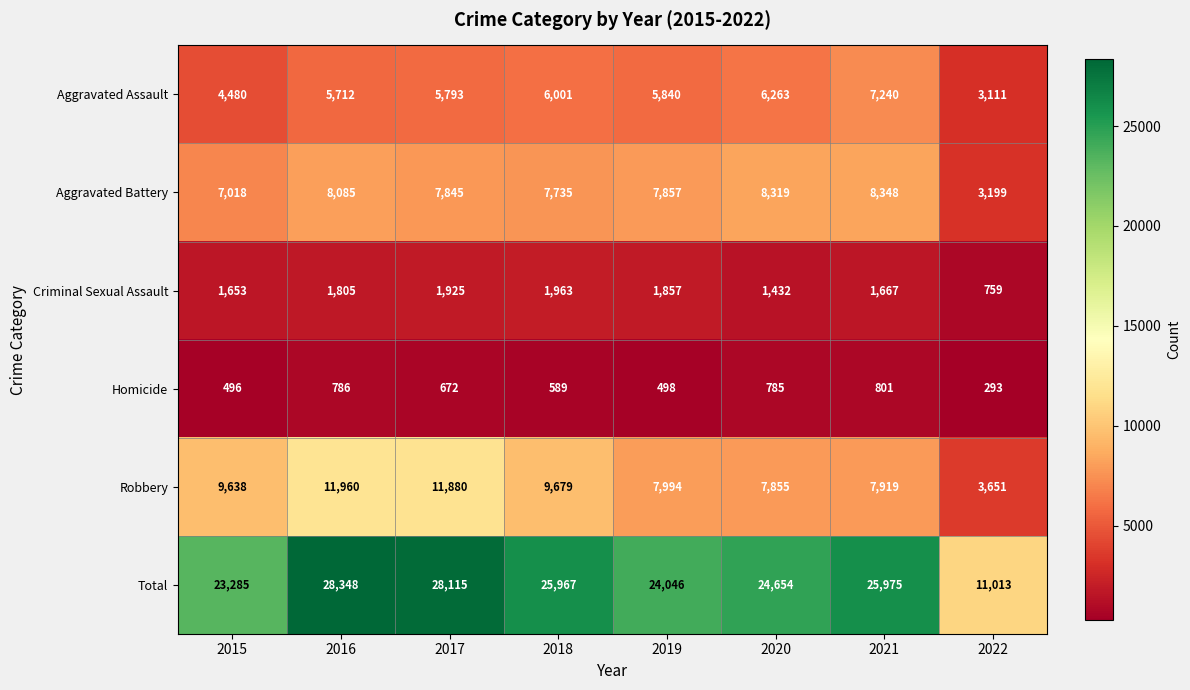

What is the total value across all series at 2019?

48092